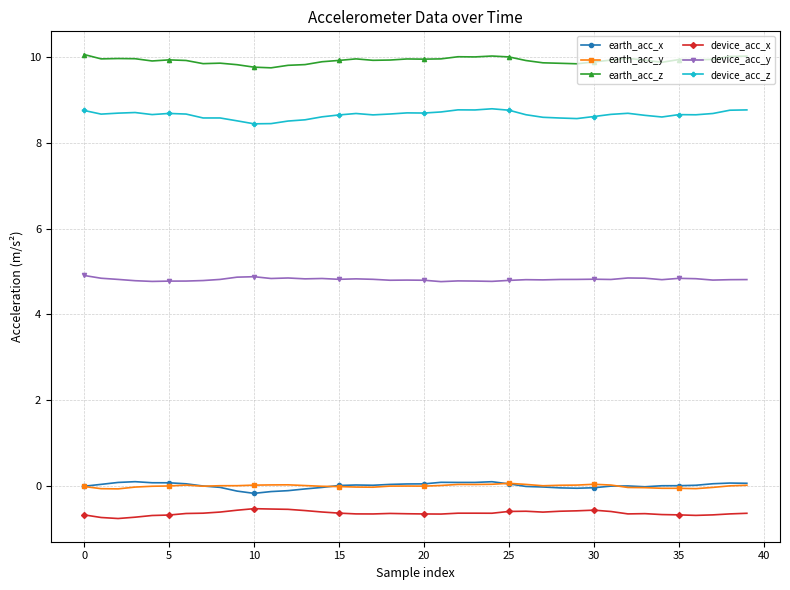

True or false: device_acc_z has more than 1 points higher than both neighbors.

True